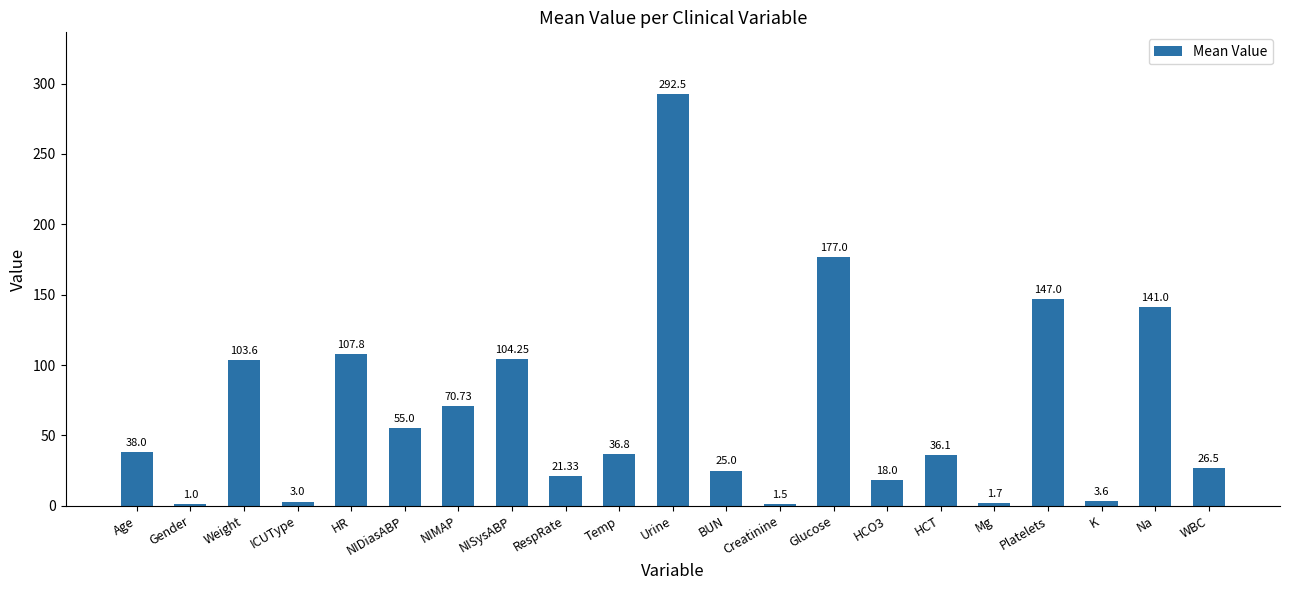

Which category has the highest value across all series?

Urine